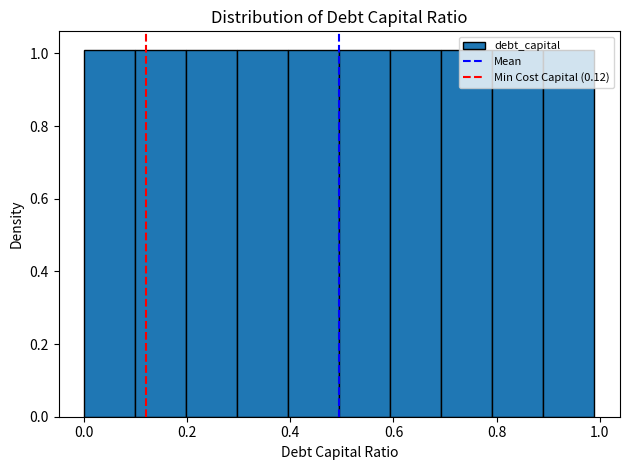

Reading left to right, transcribe this chart: for each bar, give the range it covers on the x-axis and its height. Neither the bar edges nor the heights are printed on the chart, so give them approximately, as read against the axes.

0.0 to 0.1: 1.02
0.1 to 0.2: 1.02
0.2 to 0.3: 1.02
0.3 to 0.4: 1.02
0.4 to 0.5: 1.02
0.5 to 0.6: 1.02
0.6 to 0.7: 1.02
0.7 to 0.8: 1.02
0.8 to 0.9: 1.02
0.9 to 1.0: 1.02